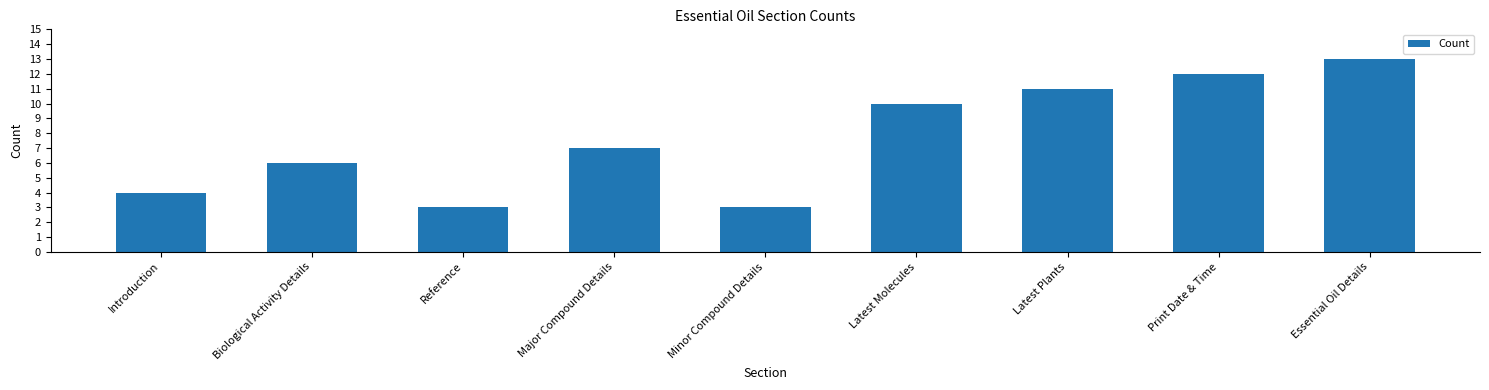

What position from the left is Print Date & Time?

8